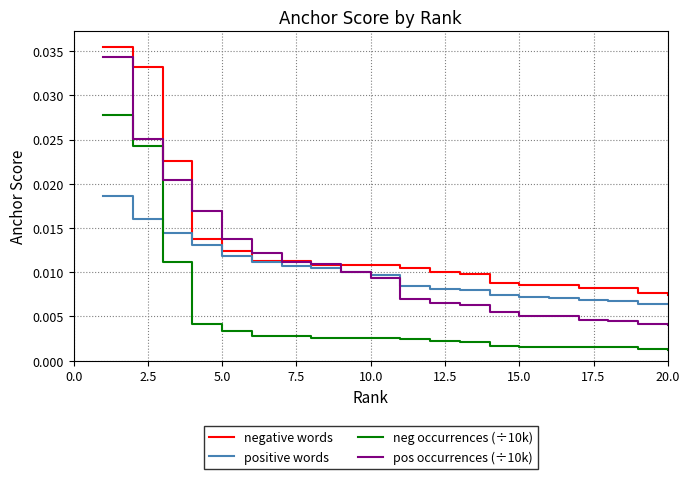

Which series has the largest total across all categories?

negative words